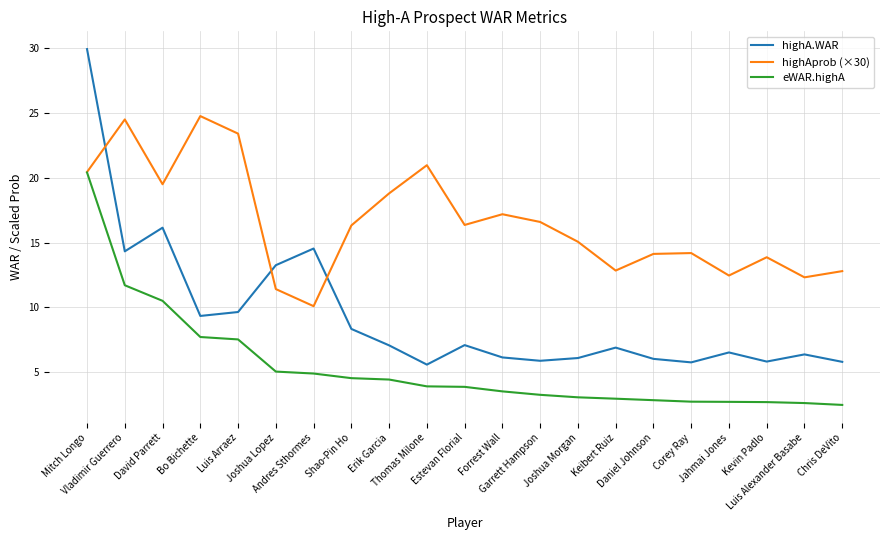

What is the difference between the maximum and minimum values in the highAprob (×30) series?

14.7